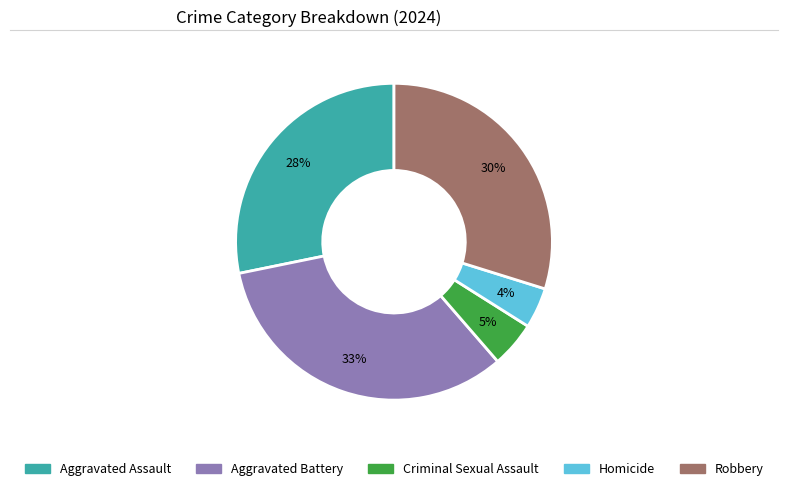

Which slice is the largest?

Aggravated Battery